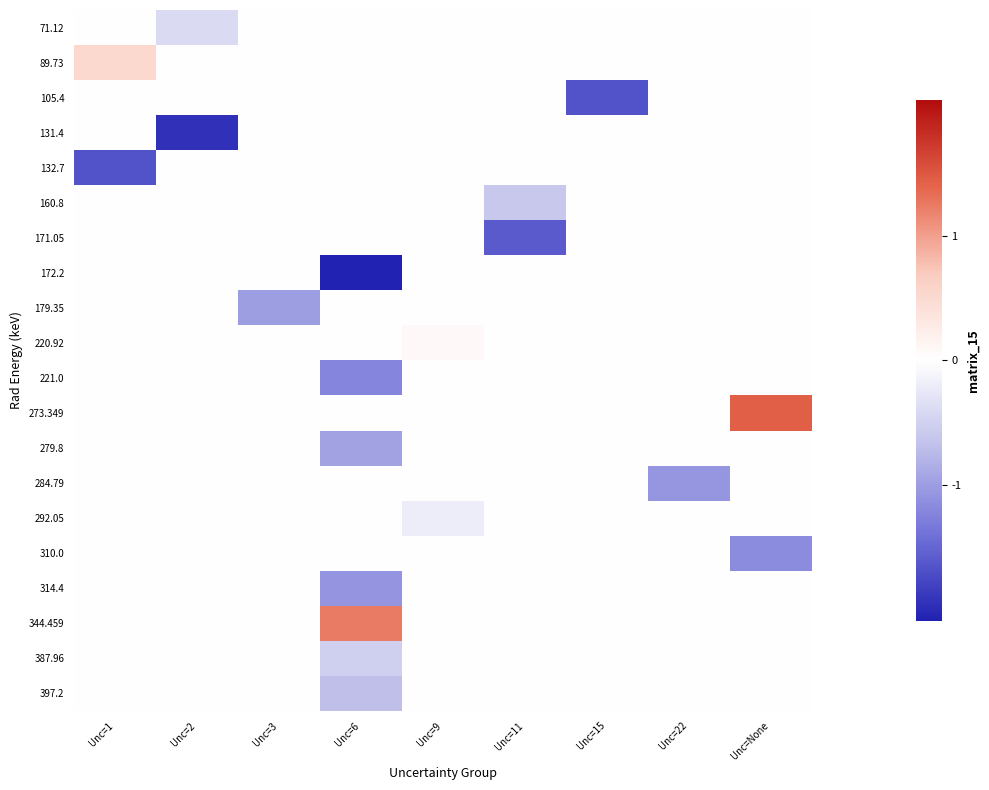

What is the total value across all series at Unc=None?

0.3